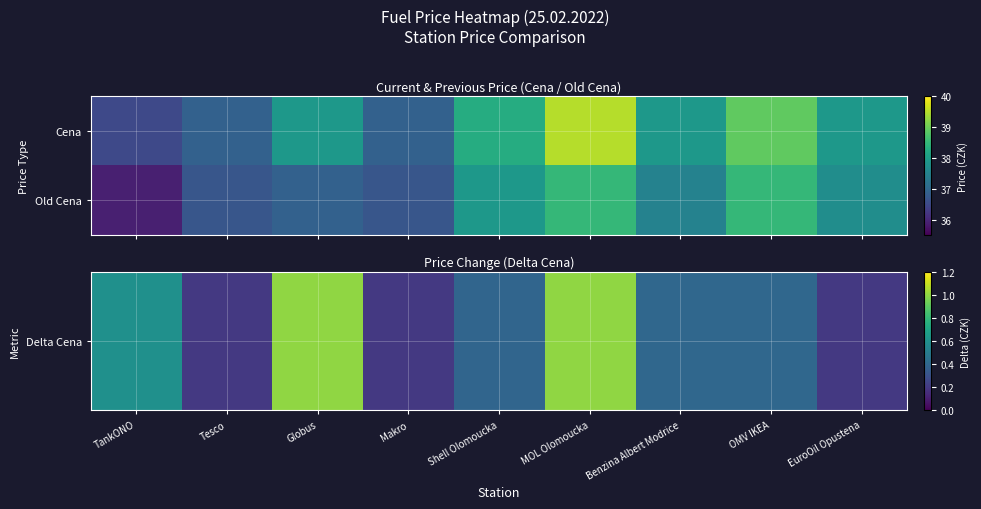

What is the smallest value displayed?

0.2